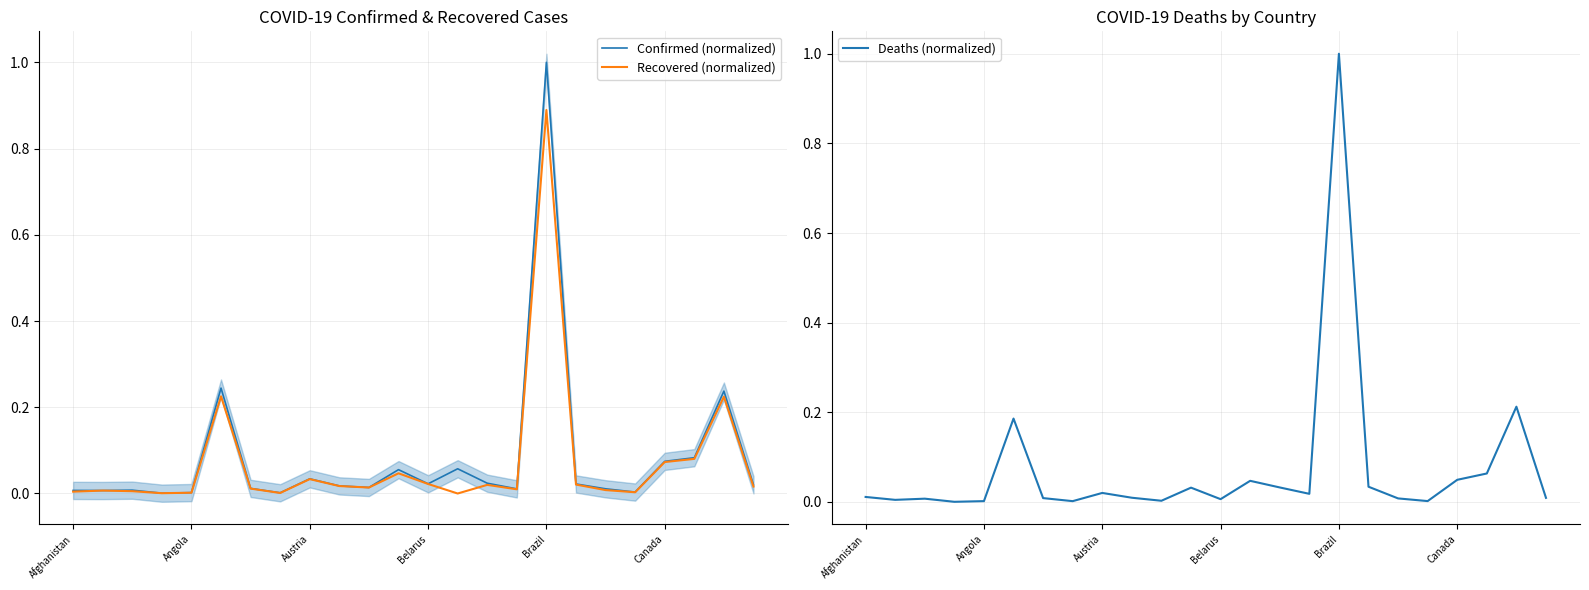

True or false: Confirmed (normalized) has a value of 0.0 at Angola.

True